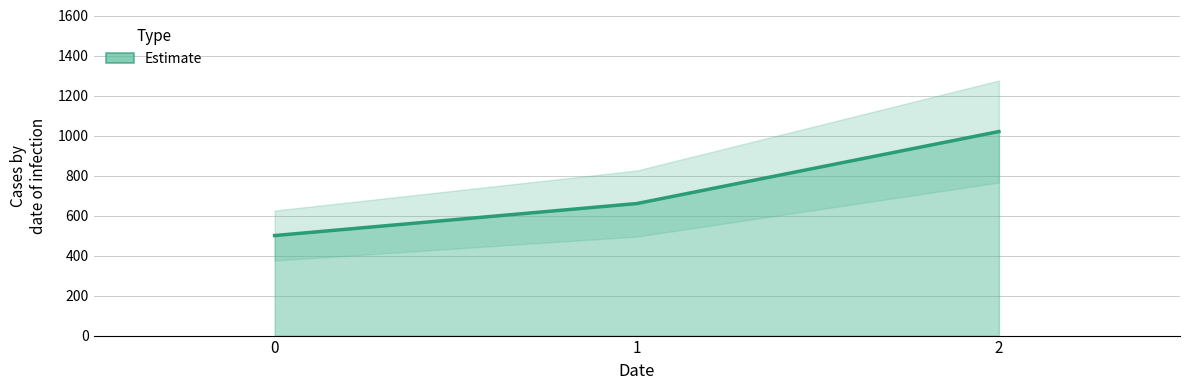

List the labels in order of value, largest first.

2, 1, 0